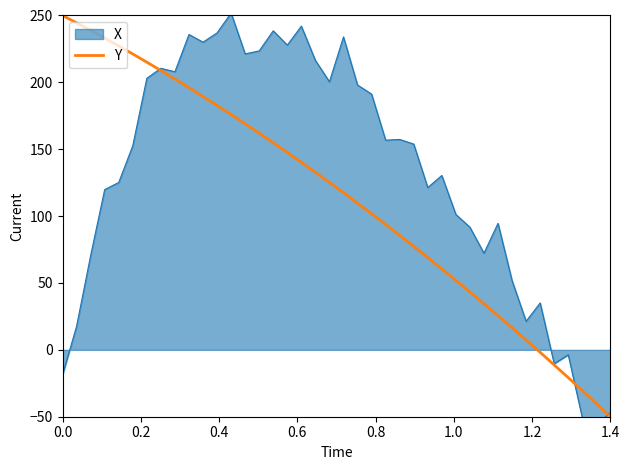

What is the highest value of the Y series?

250.0